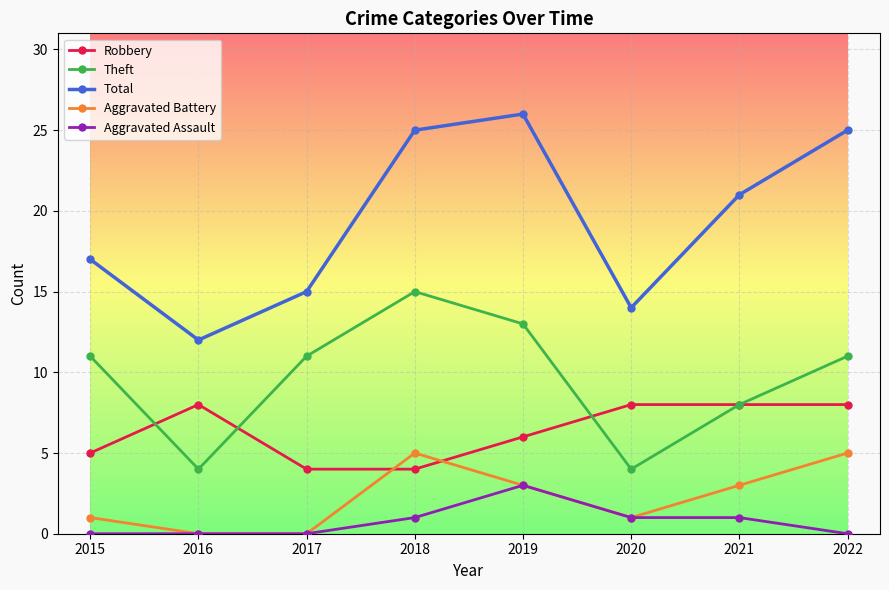

What is the value of the Aggravated Assault point at the 4th from the left?

1